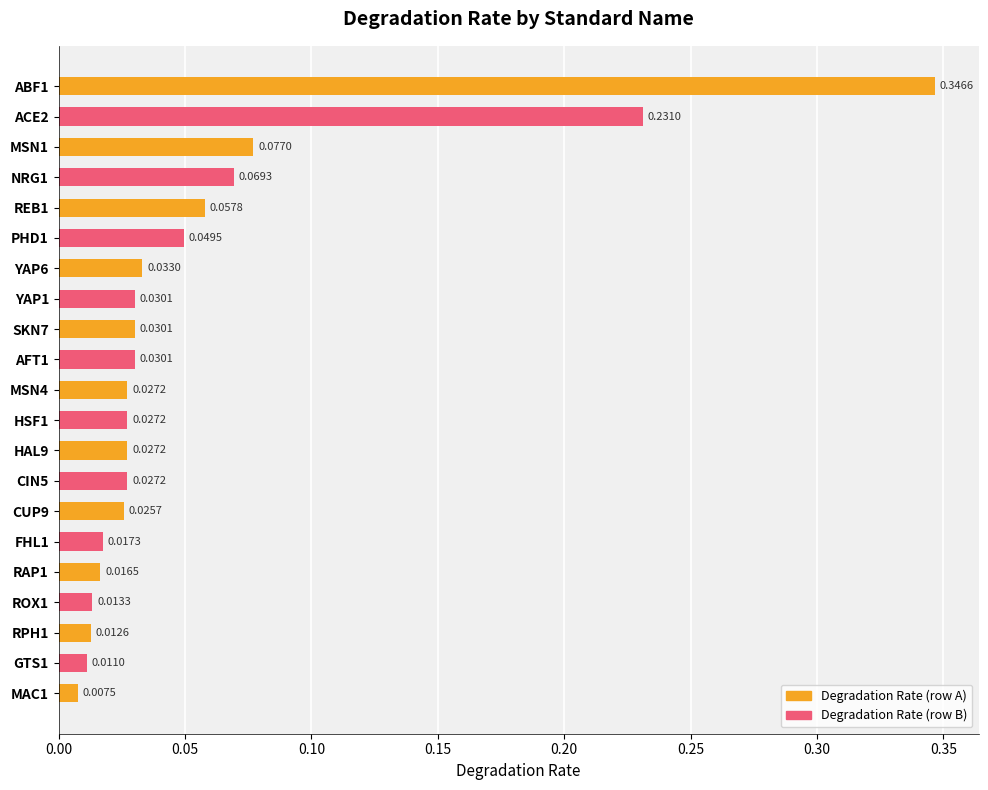

List the labels in order of value, largest first.

ABF1, ACE2, MSN1, NRG1, REB1, PHD1, YAP6, AFT1, SKN7, YAP1, CIN5, HAL9, HSF1, MSN4, CUP9, FHL1, RAP1, ROX1, RPH1, GTS1, MAC1